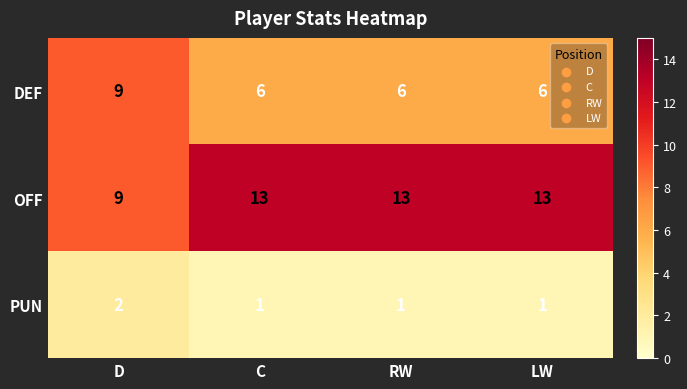

What is the minimum value shown in the chart?

1